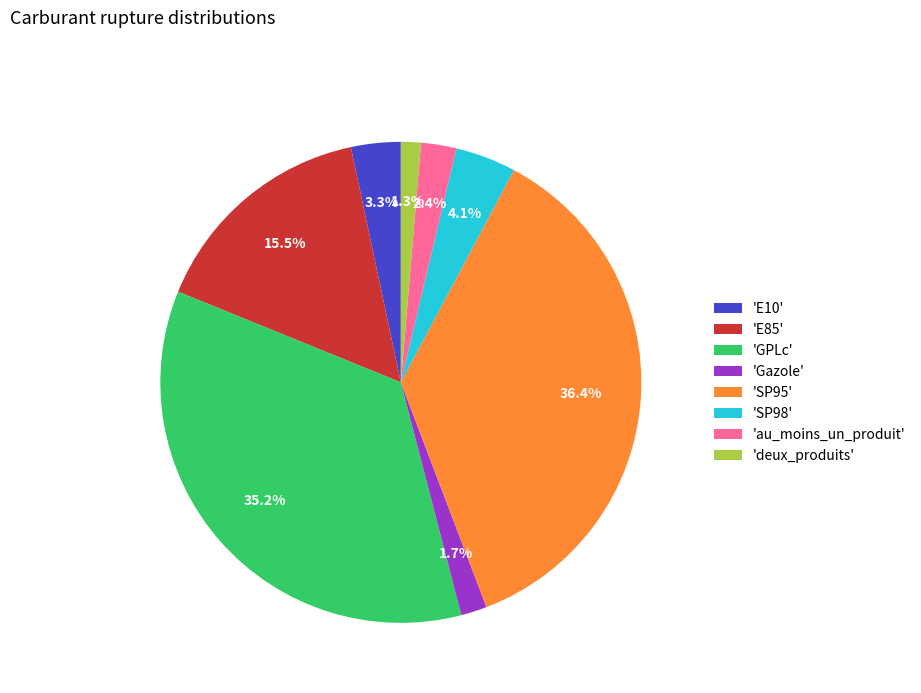

Is there any slice that represents more than half of the pie?

No